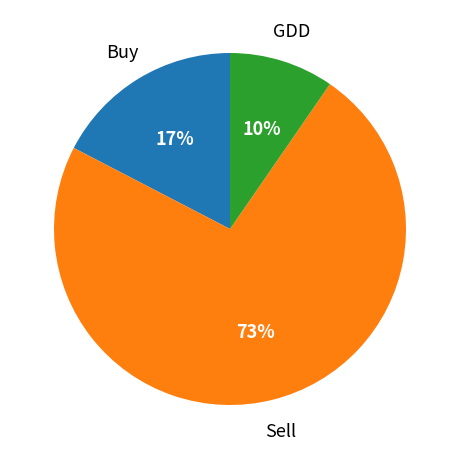

To the nearest percent, what is the average slice percentage?

33%